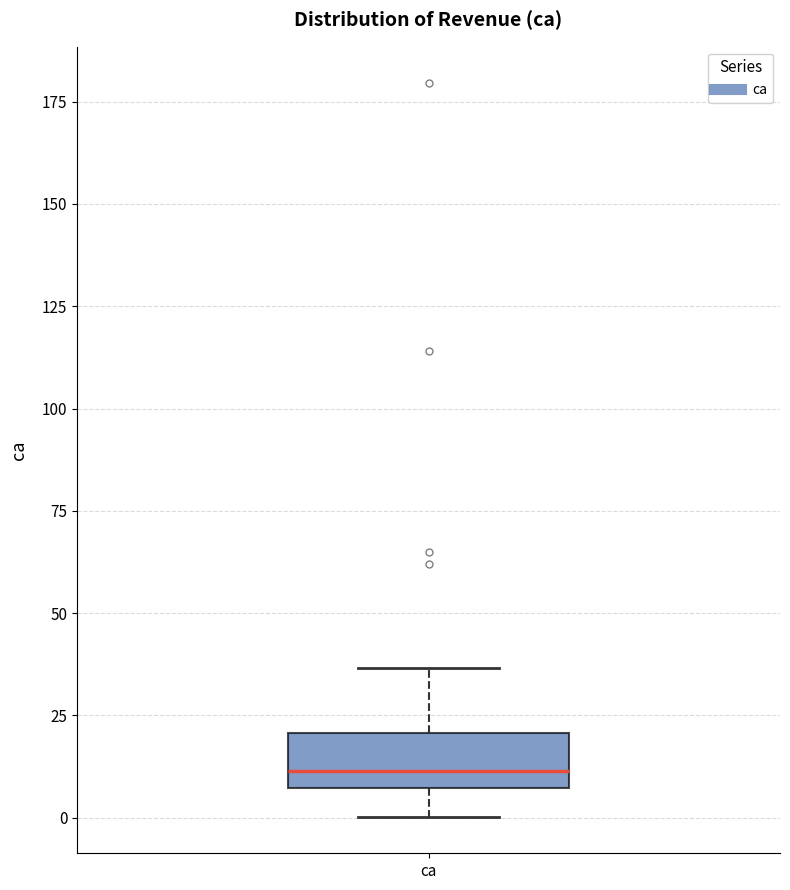

Where is the lower edge of the box for ca on the y-axis? The values are not printed on the chart, so give them approximately, as read against the axis.

5